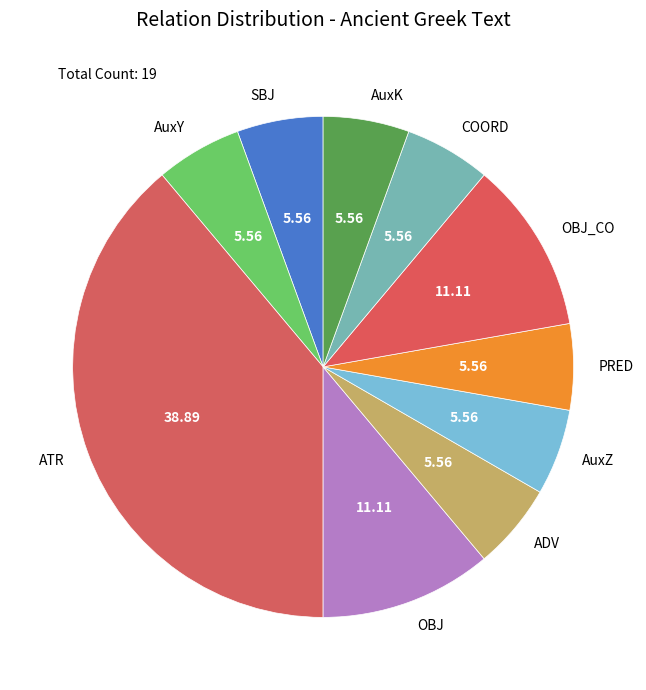

Approximately how many times larger is the value at AuxZ compared to ADV?

1.0